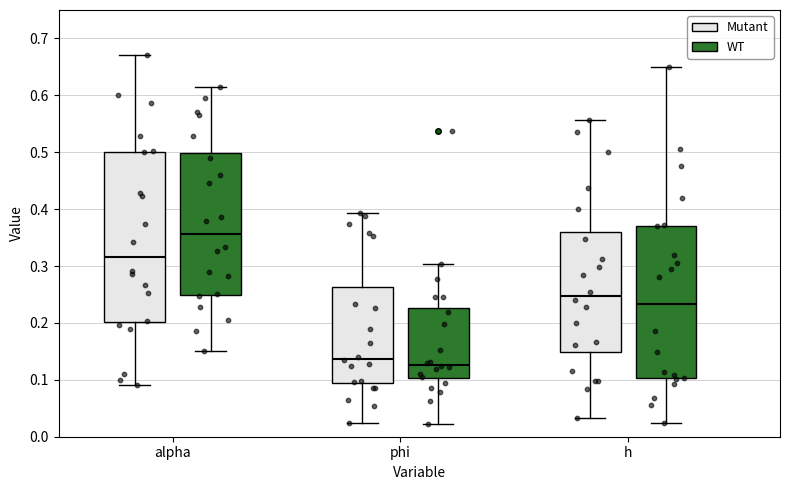

Reading left to right, read every box against the y-axis: the position of its median line, the range the box covers, and the ends of its whiskers. The values are not printed on the chart, so give them approximately, as read against the axis.

alpha (Mutant): median 0.32, box 0.20 to 0.50, whiskers 0.09 to 0.67
alpha (WT): median 0.36, box 0.25 to 0.50, whiskers 0.15 to 0.61
phi (Mutant): median 0.14, box 0.09 to 0.26, whiskers 0.02 to 0.39
phi (WT): median 0.13, box 0.10 to 0.23, whiskers 0.02 to 0.30
h (Mutant): median 0.25, box 0.15 to 0.36, whiskers 0.03 to 0.56
h (WT): median 0.23, box 0.10 to 0.37, whiskers 0.02 to 0.65